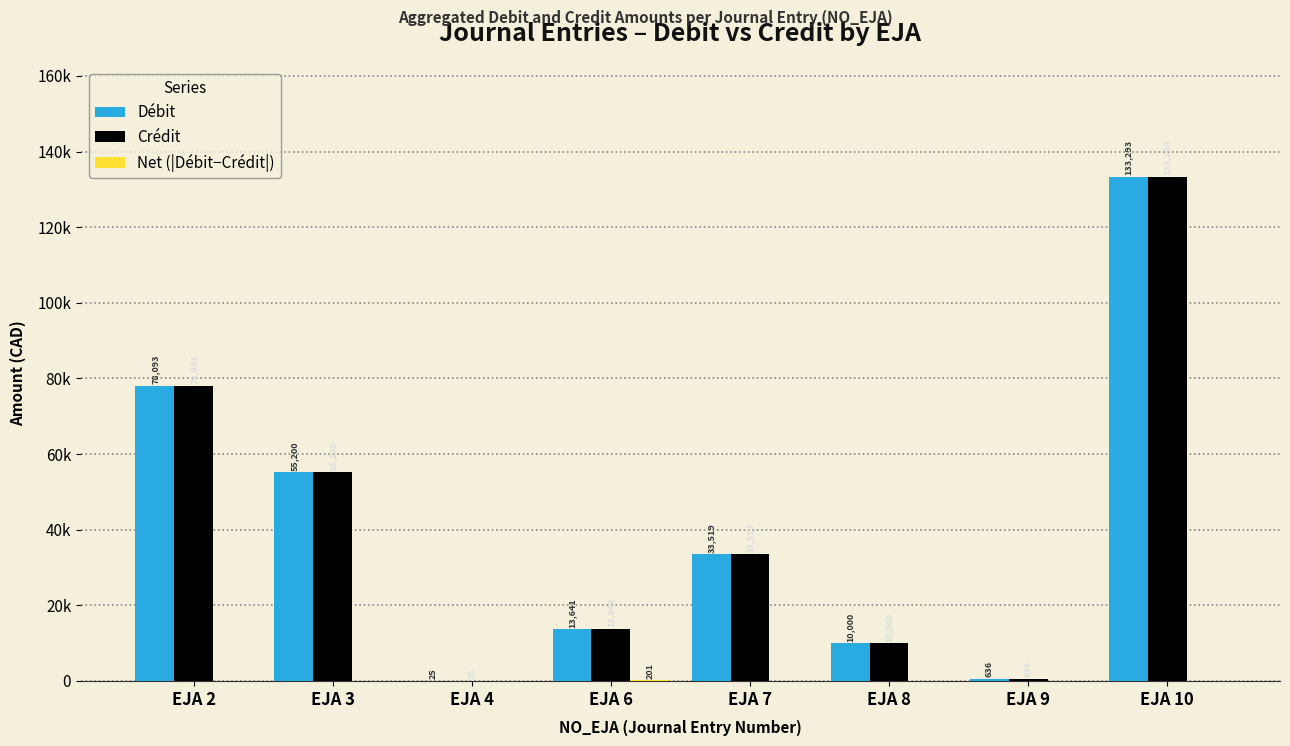

Are the bars grouped side by side (vs. stacked)?

Yes